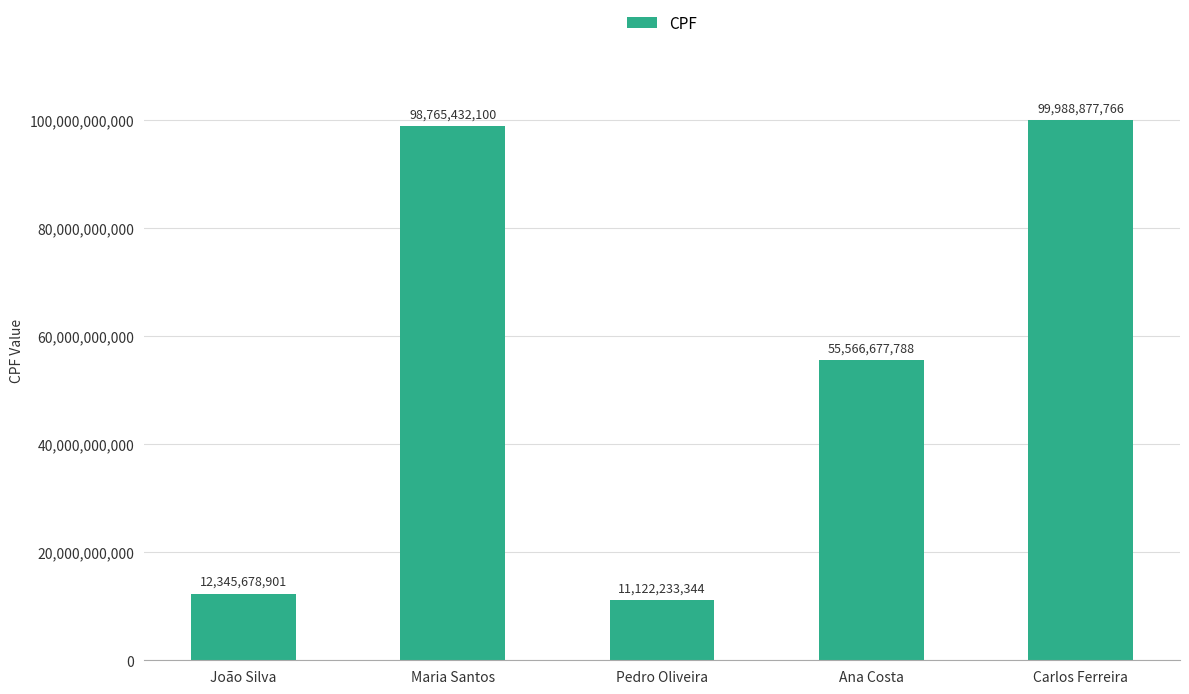

What is the sum of the values at Ana Costa and João Silva?

67912356689